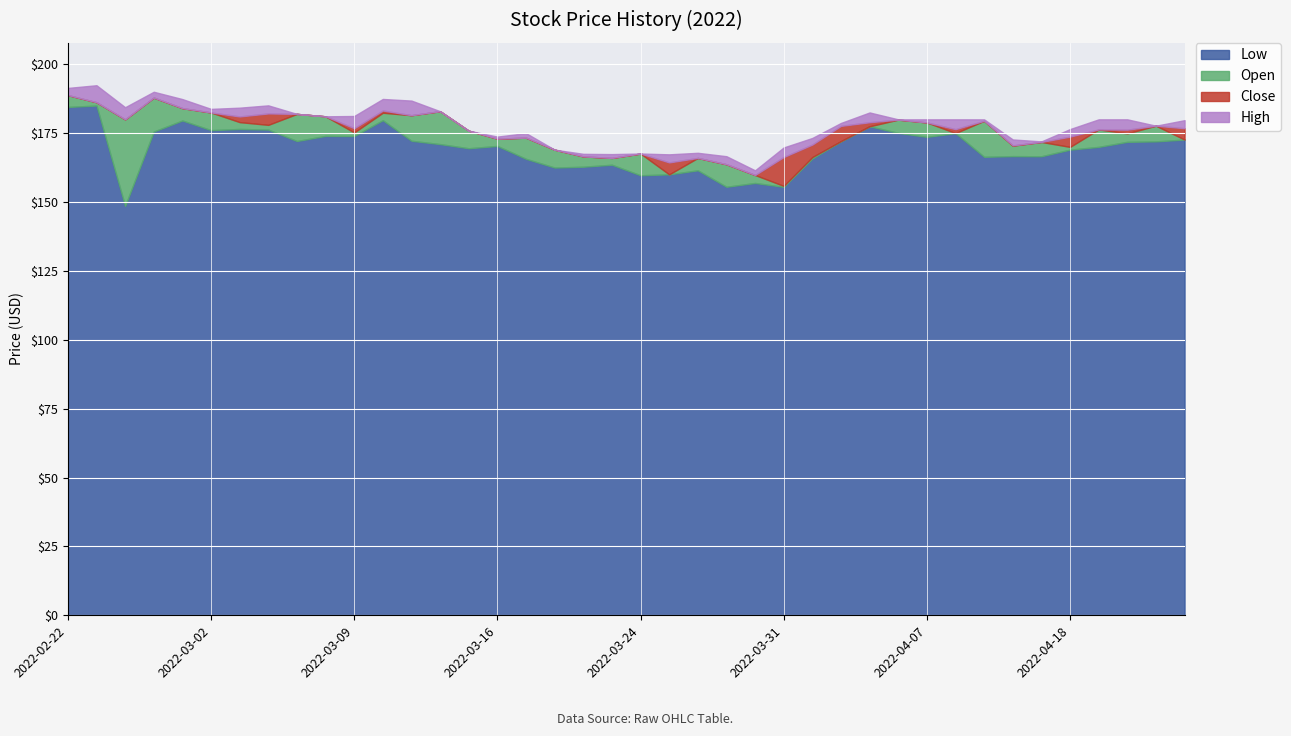

Rank the series by their maximum value, from lowest to highest.

Low, Close, Open, High